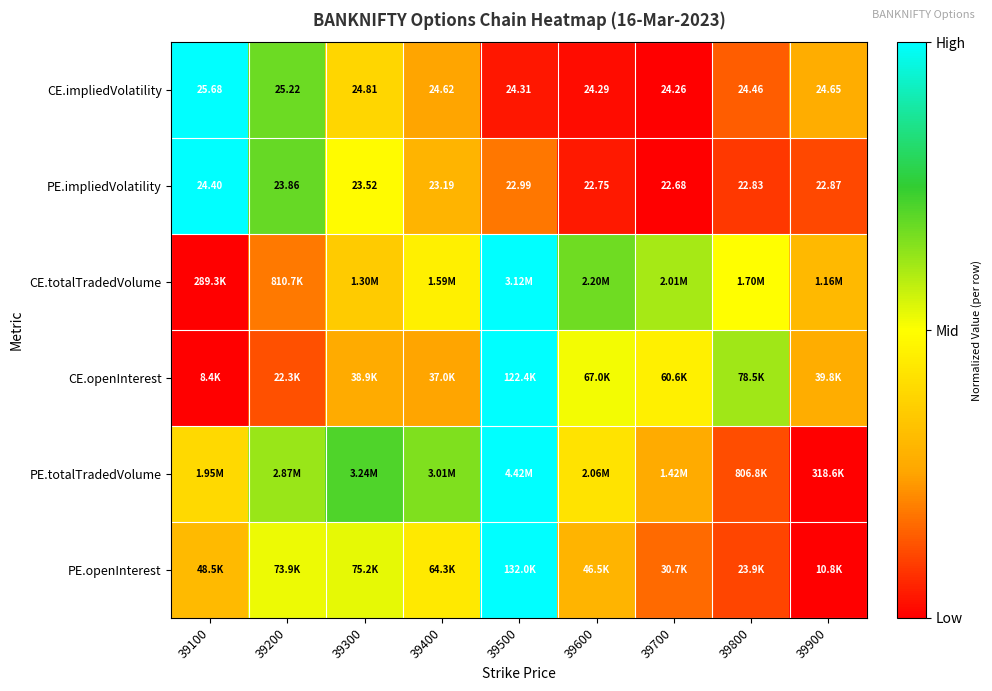

Is the value of PE.impliedVolatility at 39600 greater than the value of CE.impliedVolatility at 39100?

No